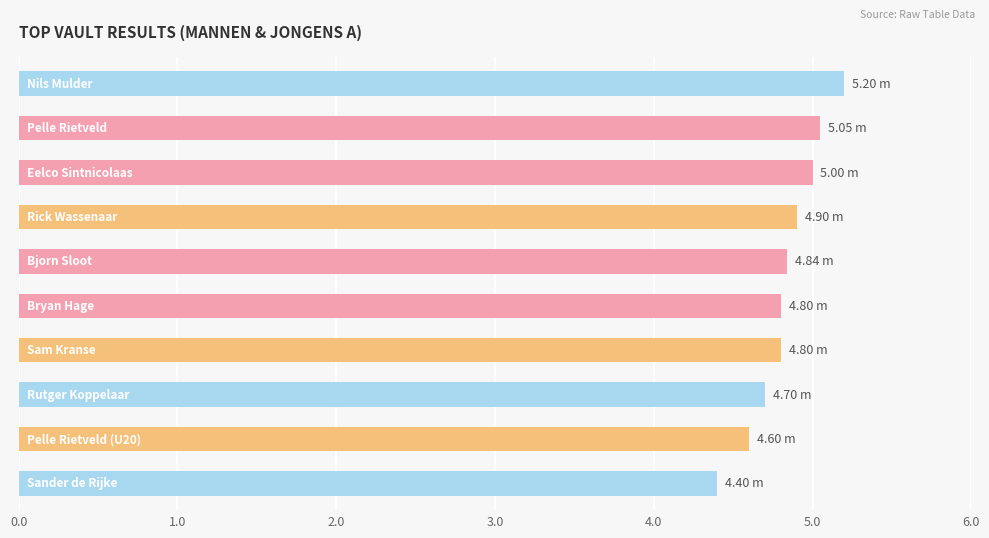

What is the sum of all values?

48.3